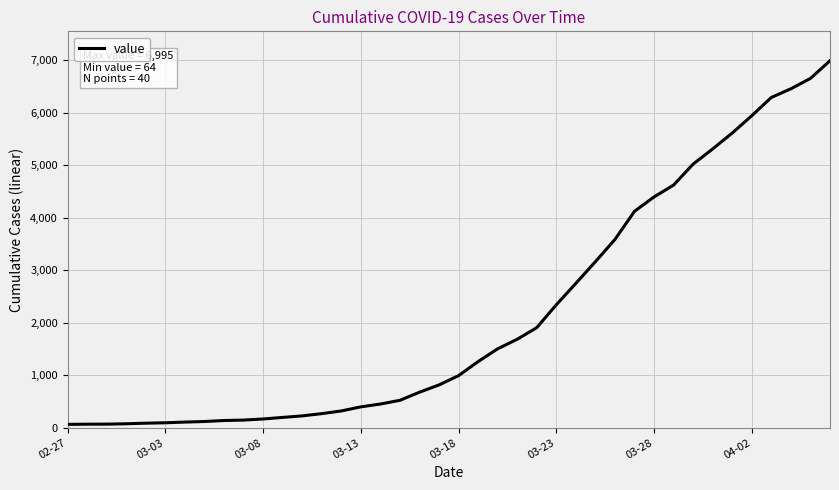

What is the difference between the maximum and minimum values?

6931